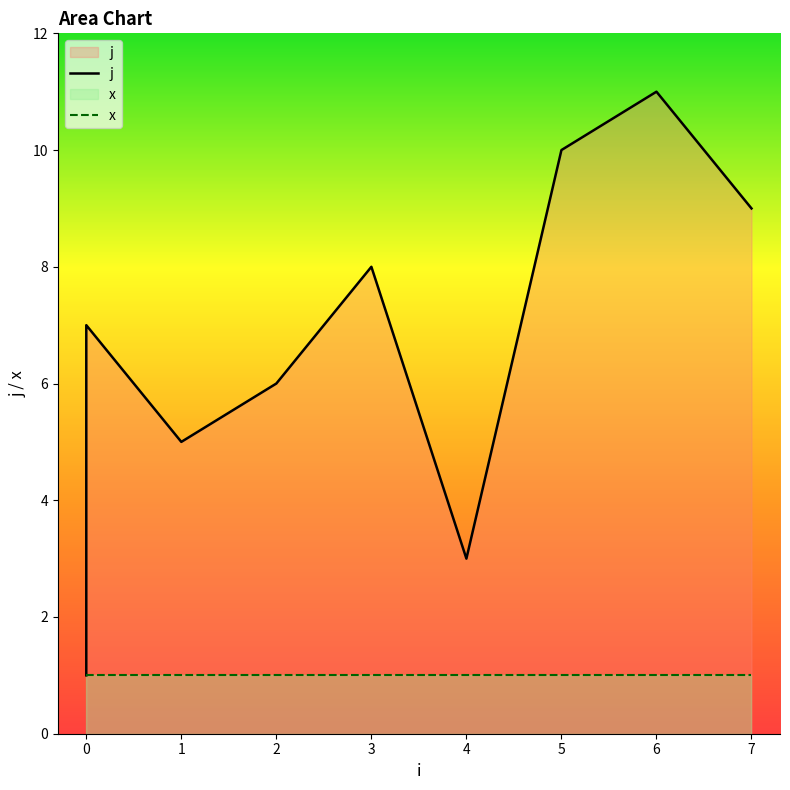

Is it true that the value at 1 is 3?

False